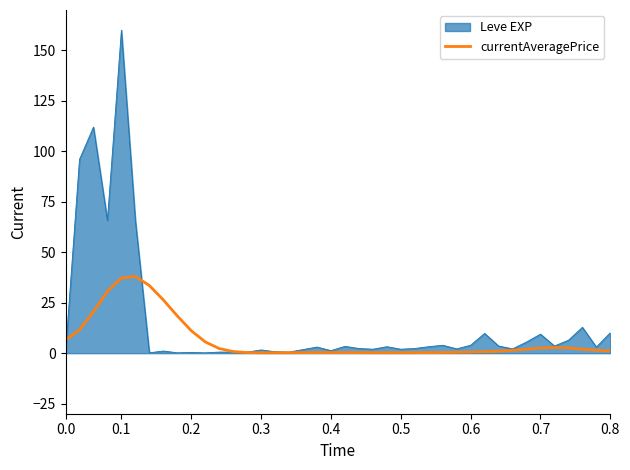

List the series in order of their peak value, lowest first.

currentAveragePrice, Leve EXP